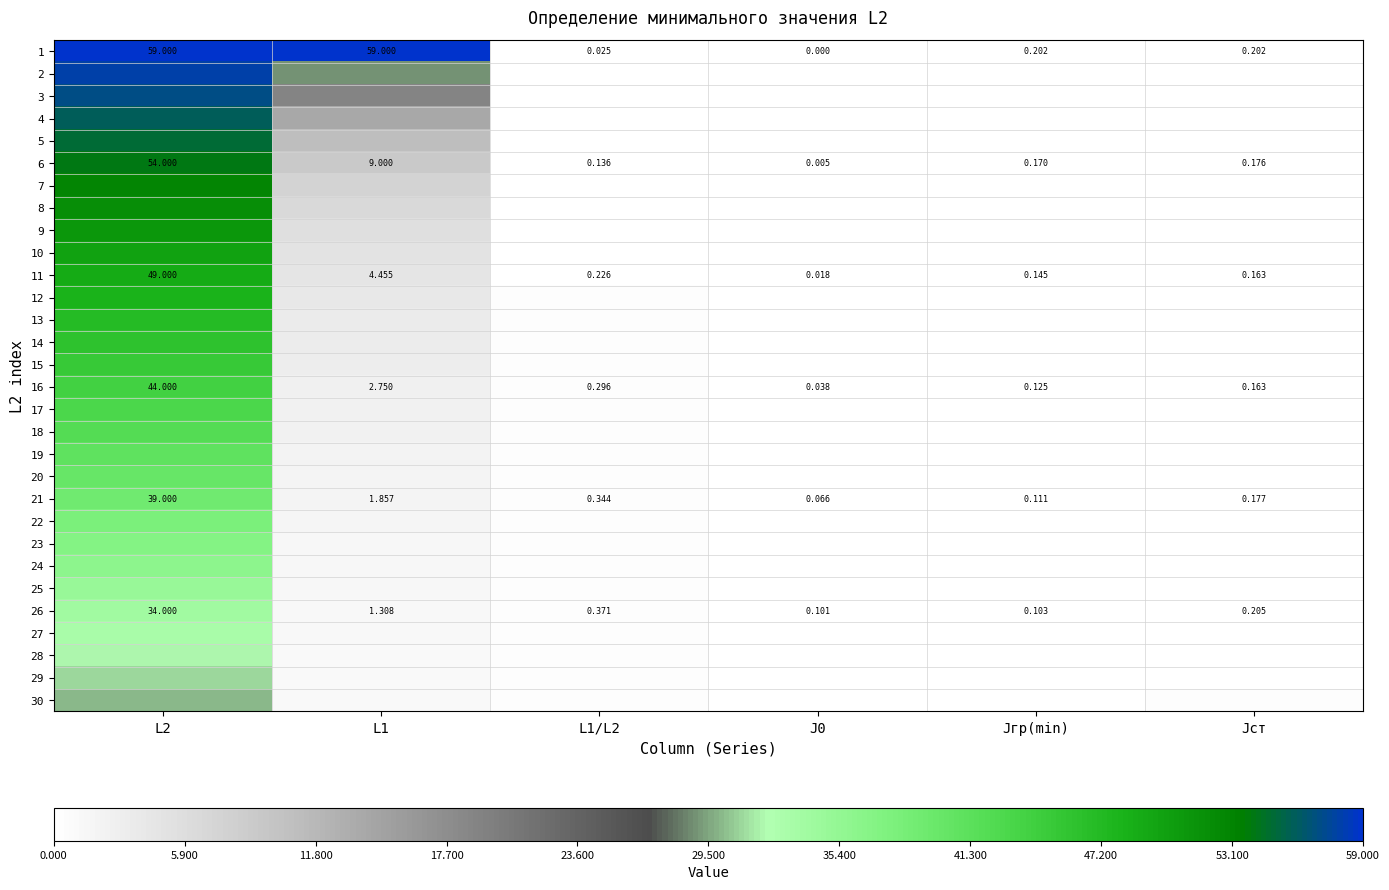

What is the sum of the 10 values at L1/L2 and L1?

5.2